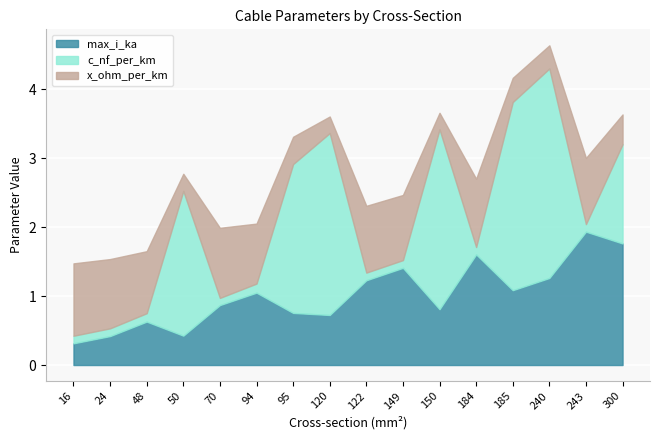

At which category is the sum across all series the highest?

240